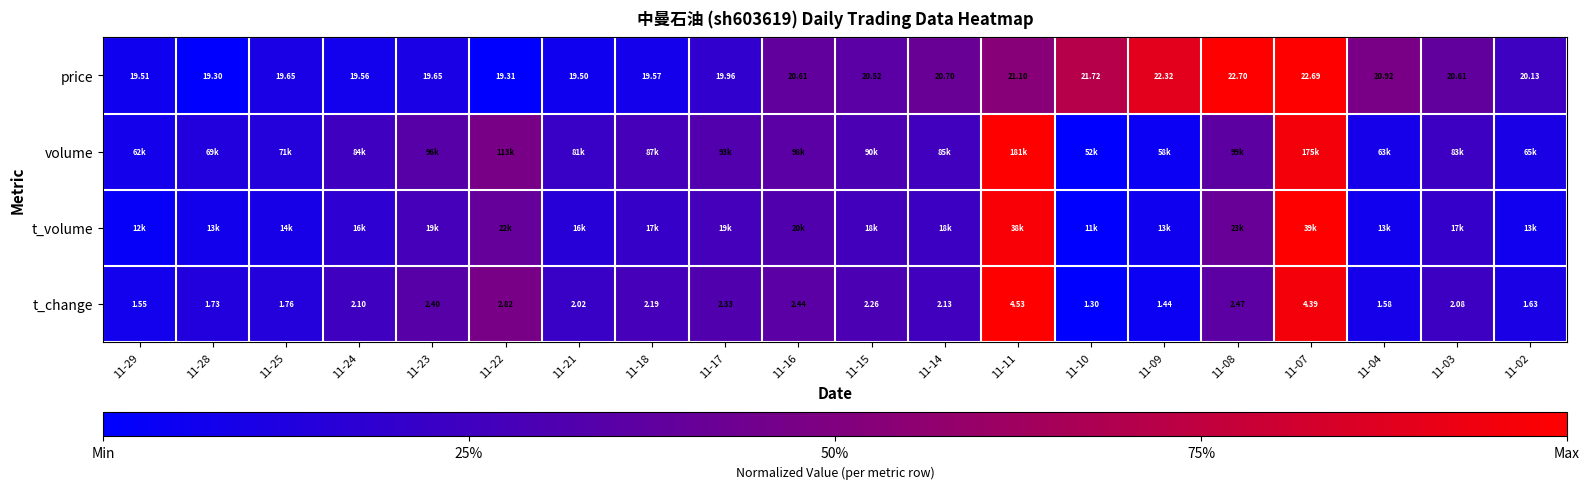

At how many categories does at least one series exceed 0?

20